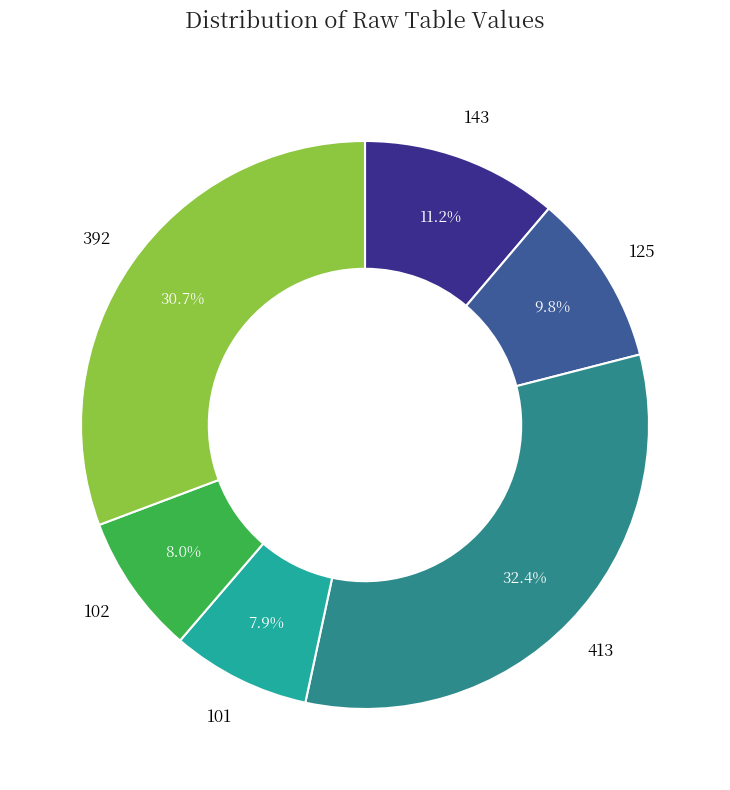

What is the largest slice in the pie chart?

413